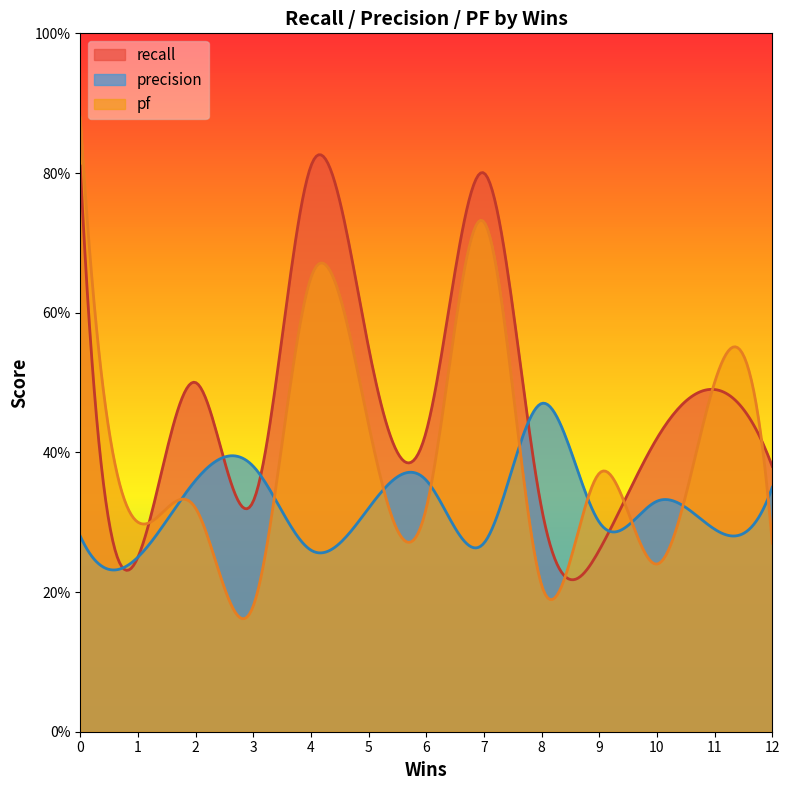

Does the chart have visible grid lines?

No